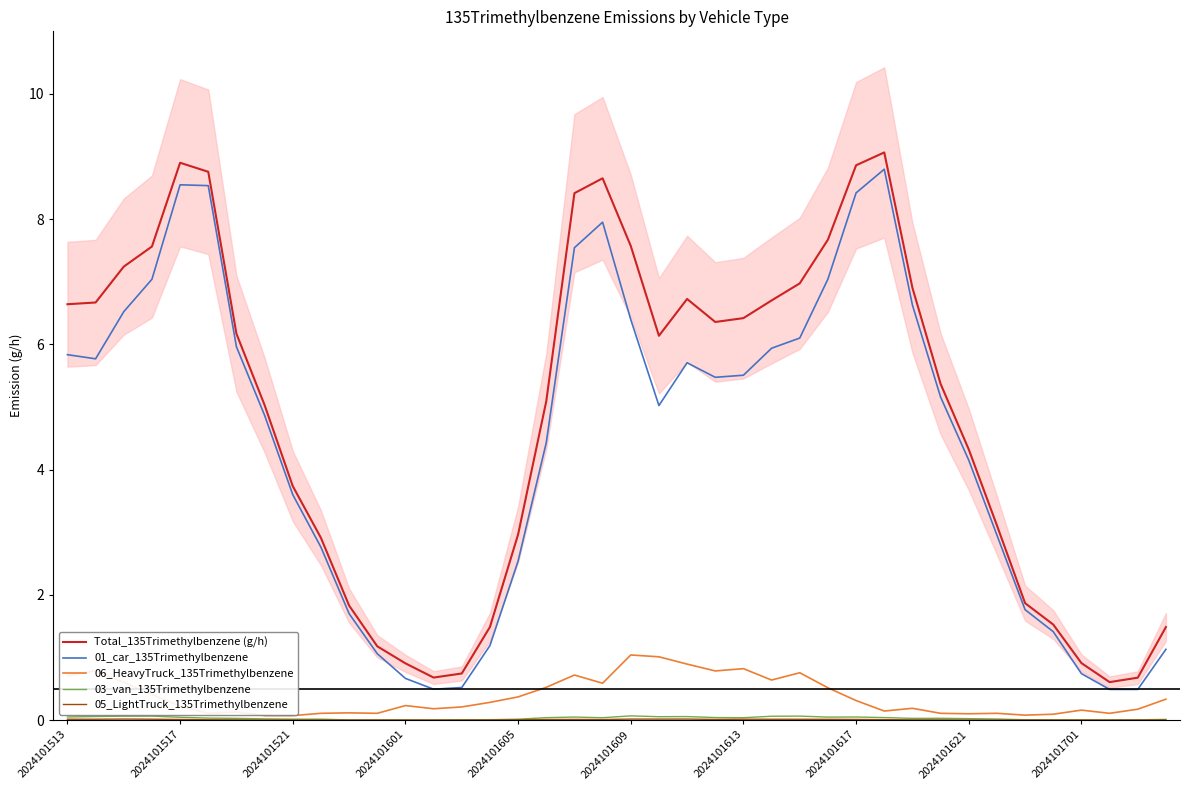

At which category is the sum across all series the highest?

29